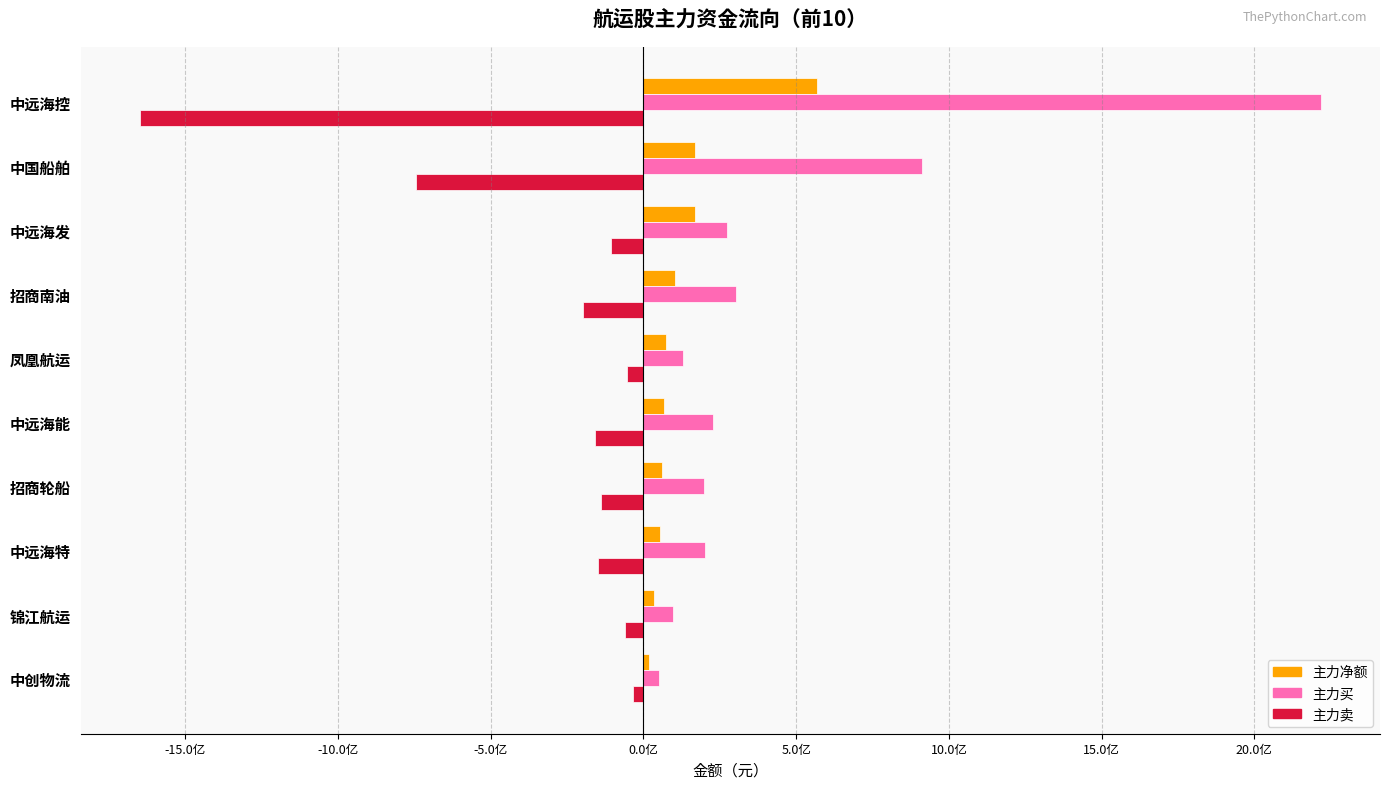

What are all the series names shown in the legend?

主力净额, 主力买, 主力卖